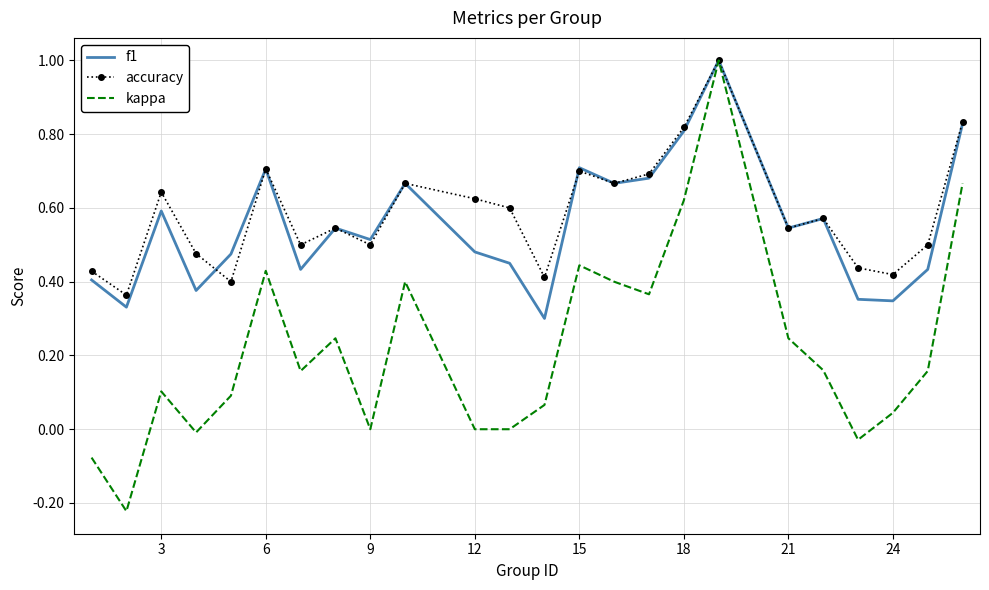

What is the highest value of the accuracy series?

1.0